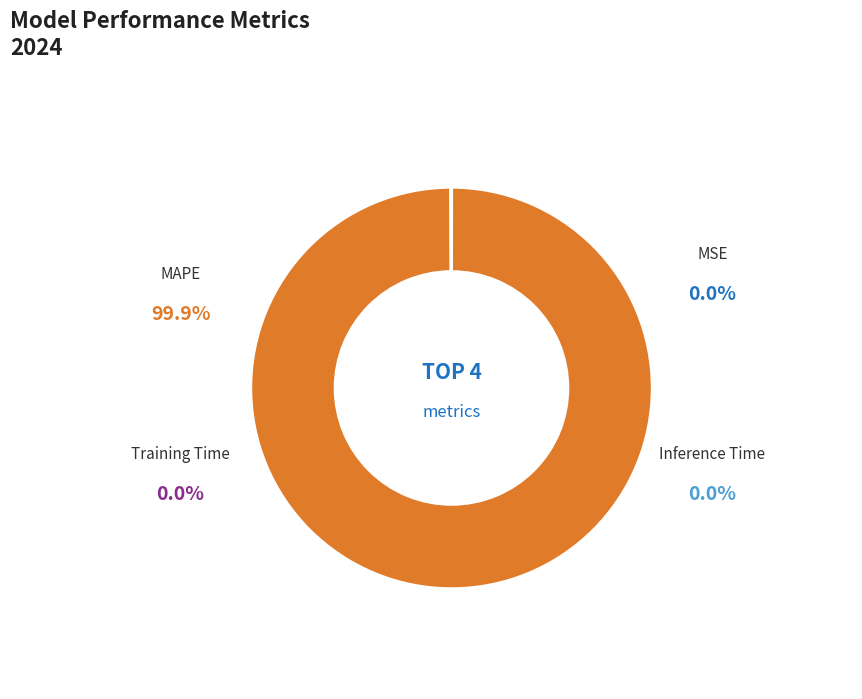

Which category has the smallest portion of the pie?

MSE